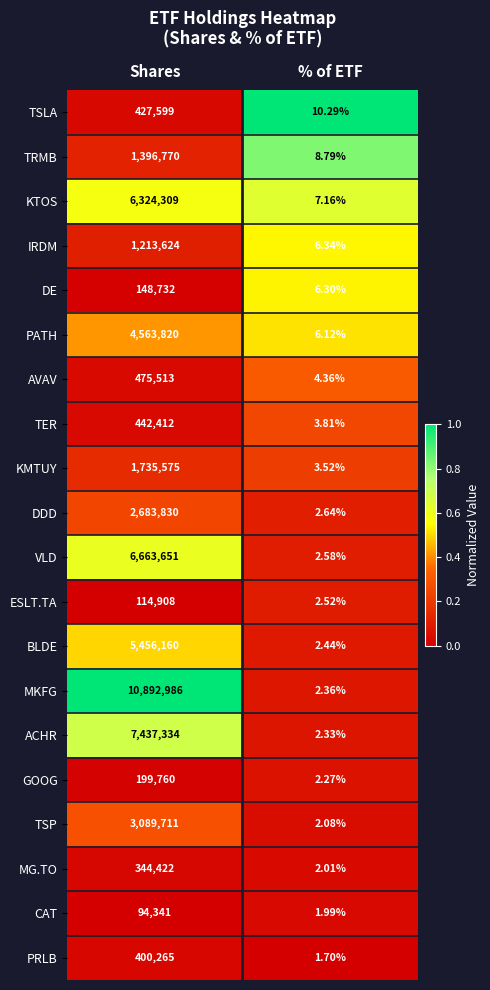

Which series has the largest total across all categories?

MKFG